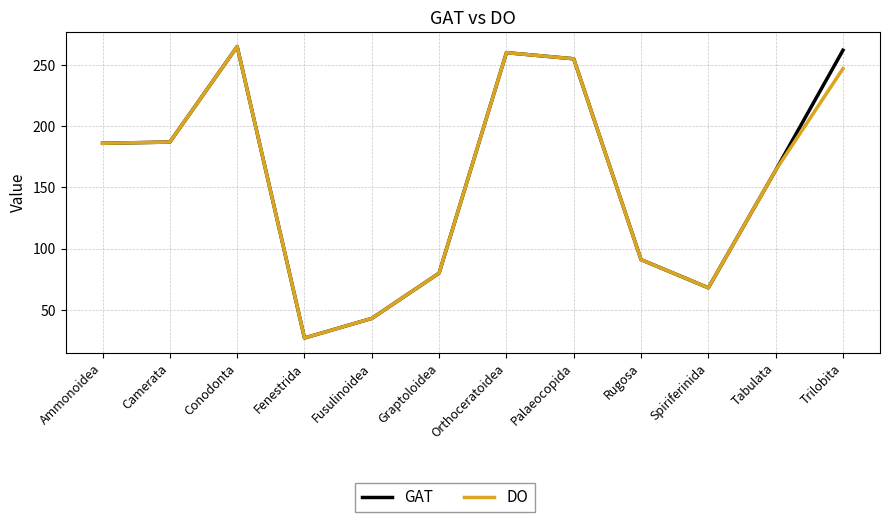

What position from the left is Ammonoidea?

1